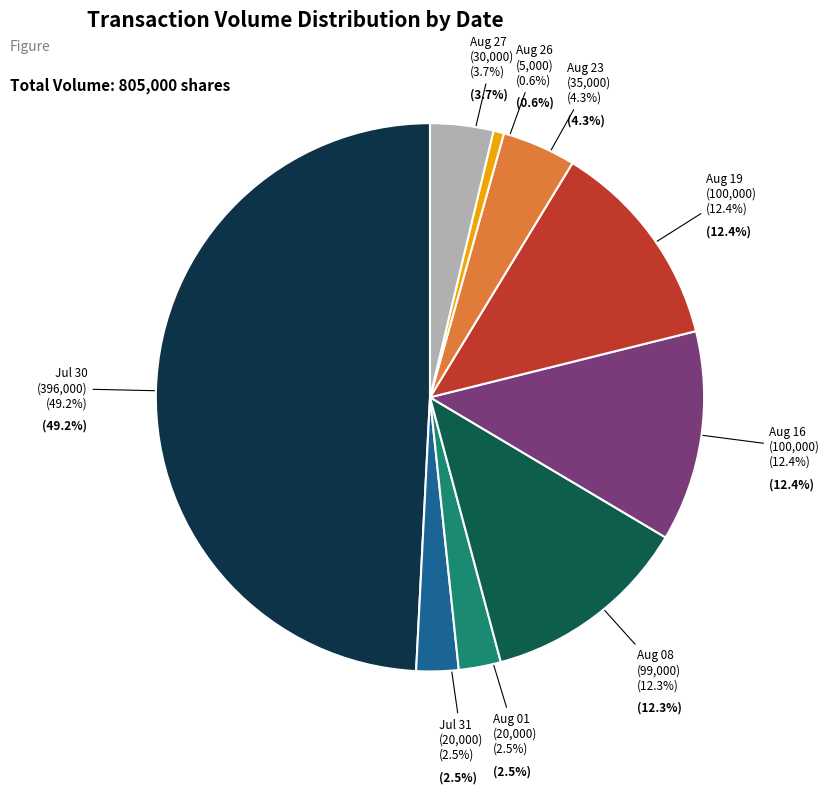

To the nearest percent, what is the average slice percentage?

11%